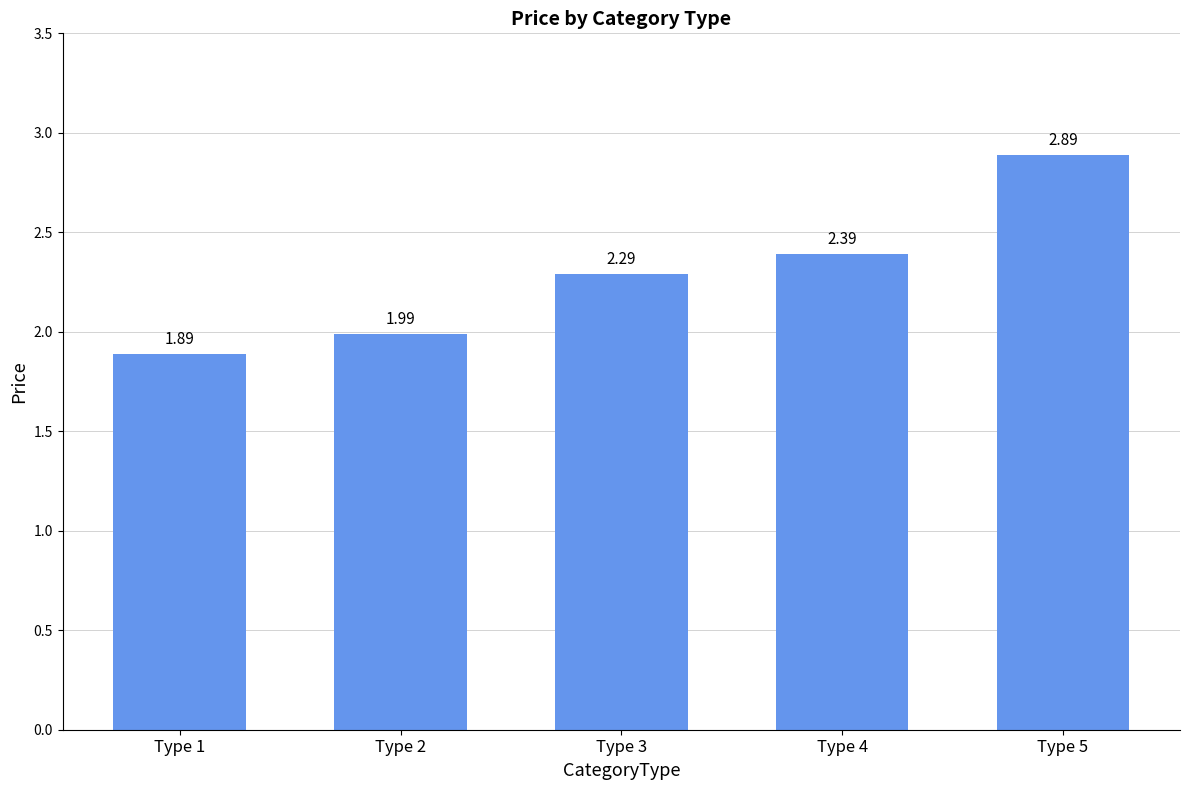

Between Type 5 and Type 1, which is larger?

Type 5